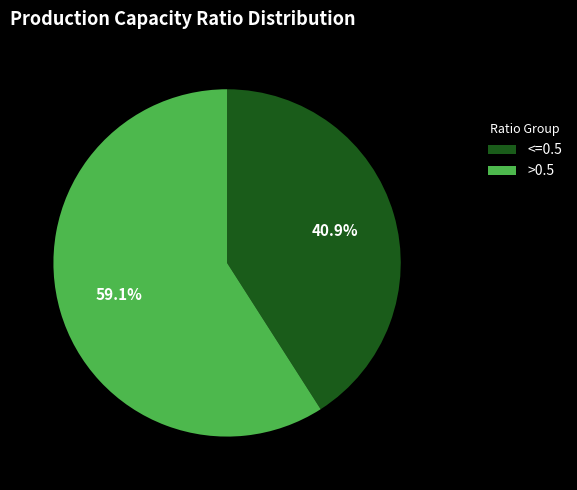

Is there a majority slice in this chart?

Yes